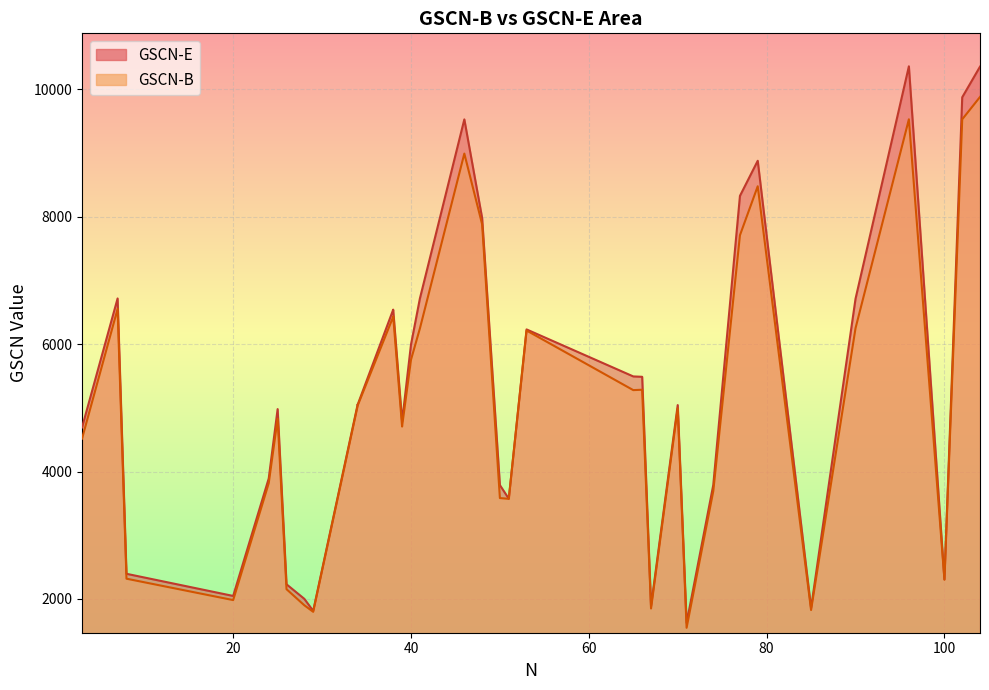

Count the number of categories in the chart.

36